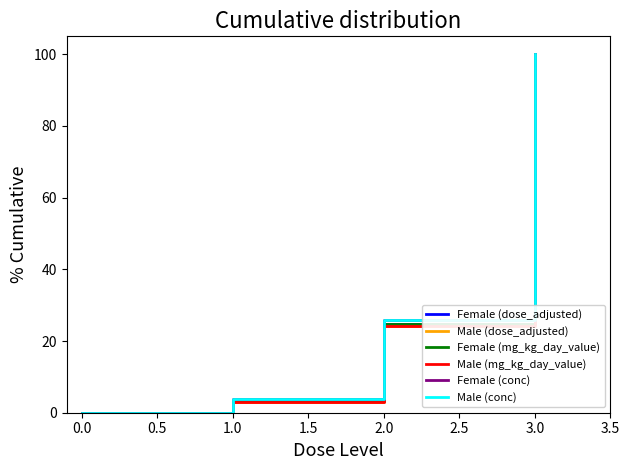

How many lines are shown in the chart?

6